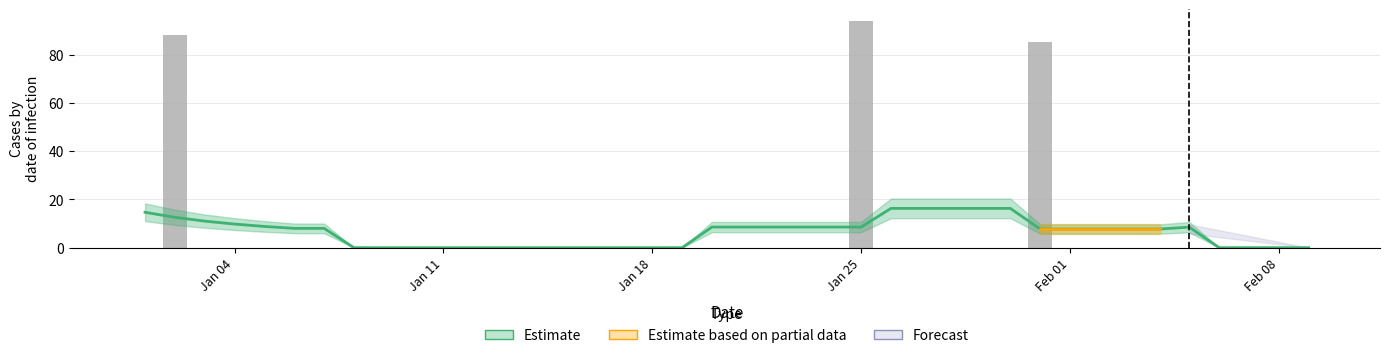

Which label corresponds to the largest value in the chart?

Jan 25